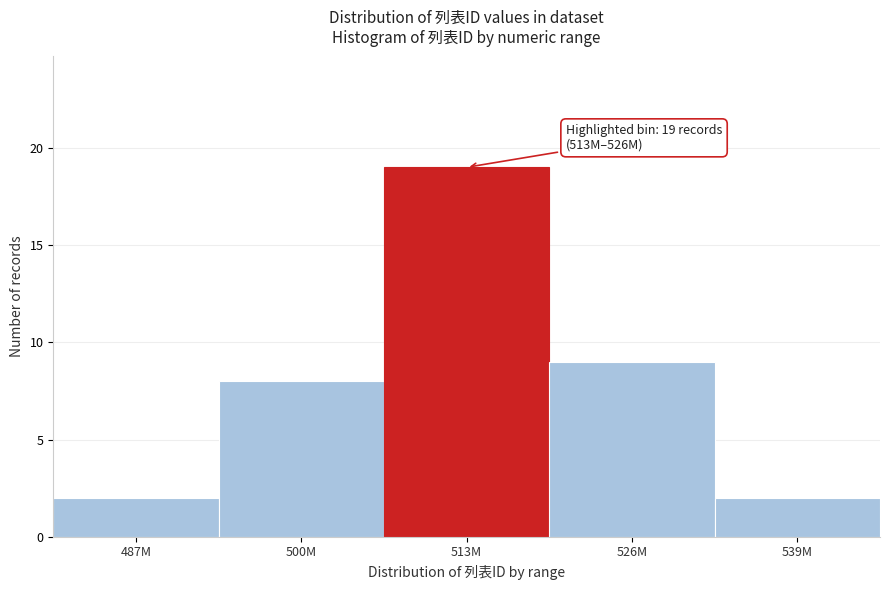

Reading left to right, extract all data points from this chart.

2	8	19	9	2